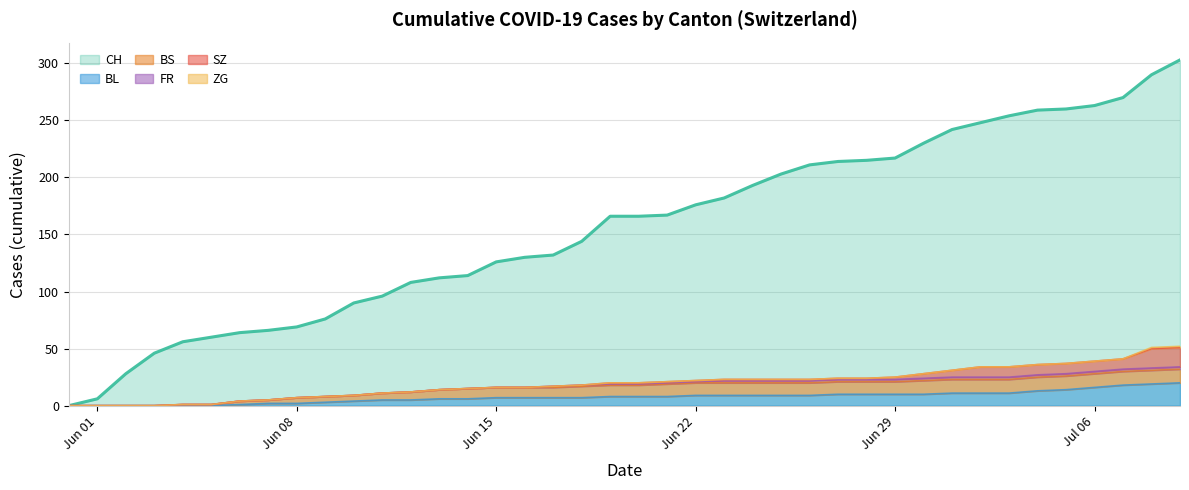

How many values in the BL series exceed 8?

18